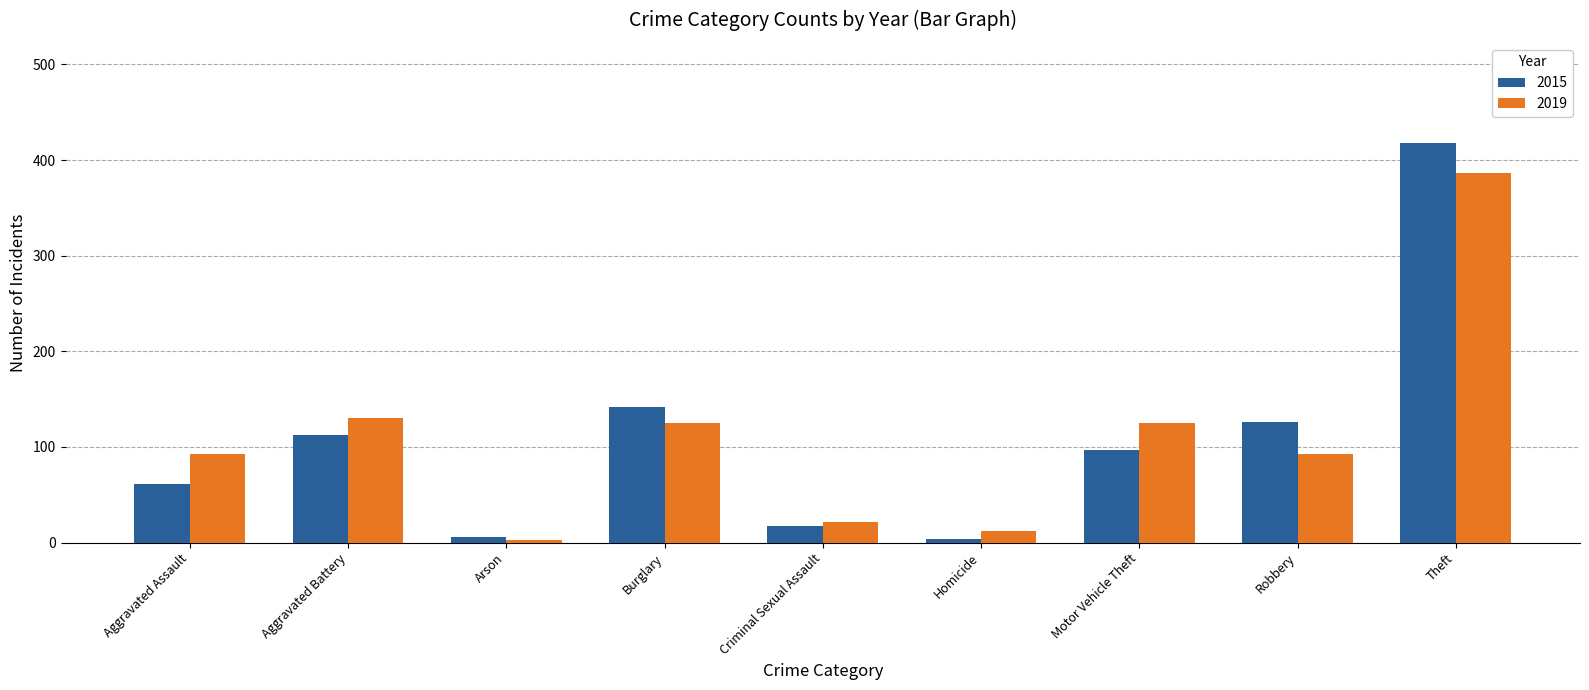

At Theft, list the series in order from smallest to largest.

2019, 2015